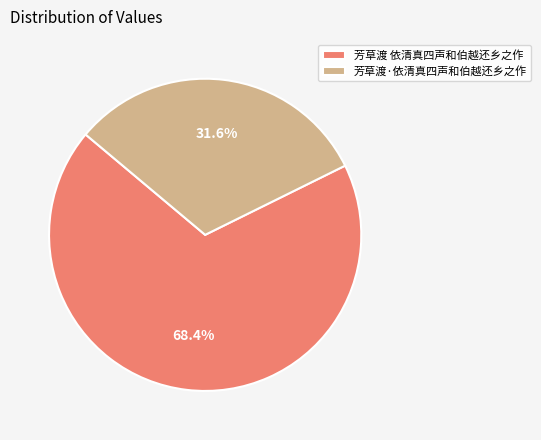

Which category has the biggest portion of the pie?

芳草渡 依清真四声和伯越还乡之作